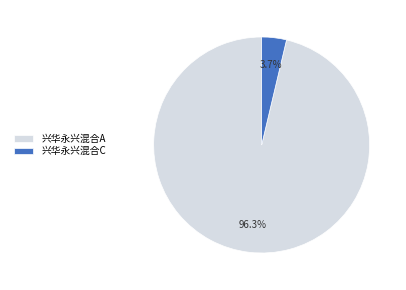

To the nearest percent, what is the average slice percentage?

50%